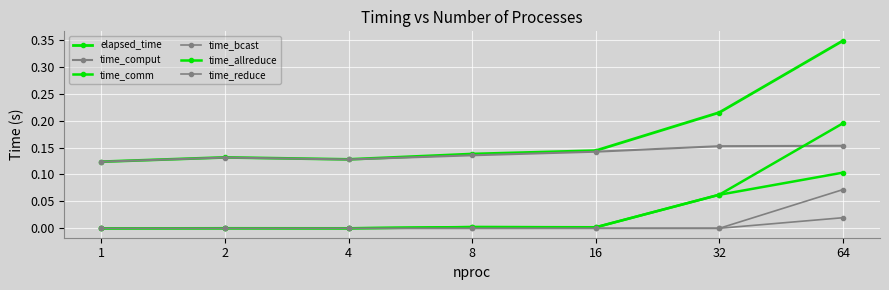

What is the difference between the second highest and second lowest values in the elapsed_time series?

0.1